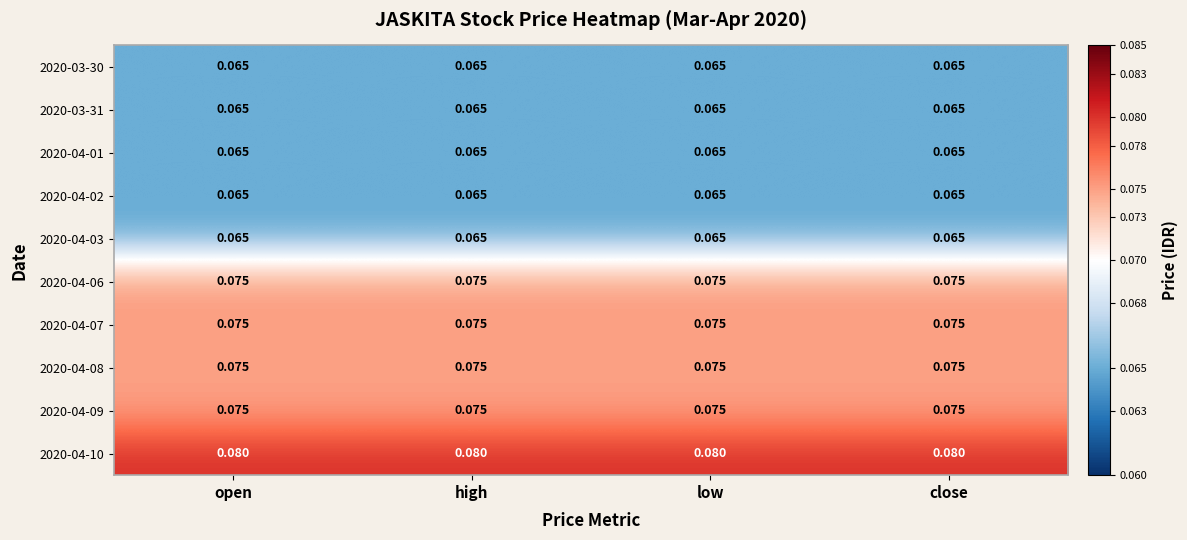

Is the value of 2020-04-09 at low greater than the value of 2020-04-03 at open?

Yes